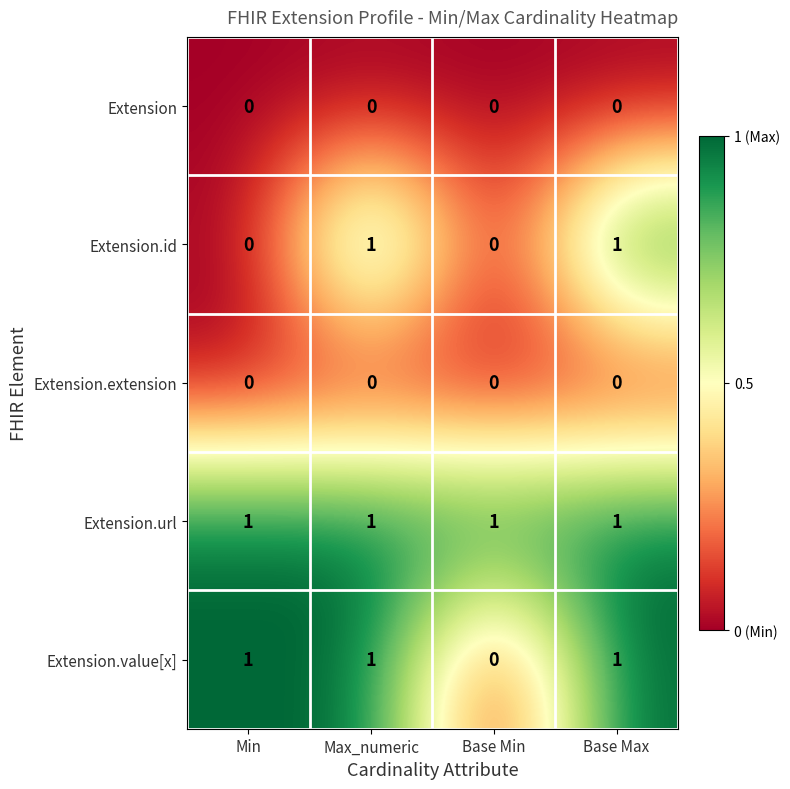

Count the number of data series in this chart.

5